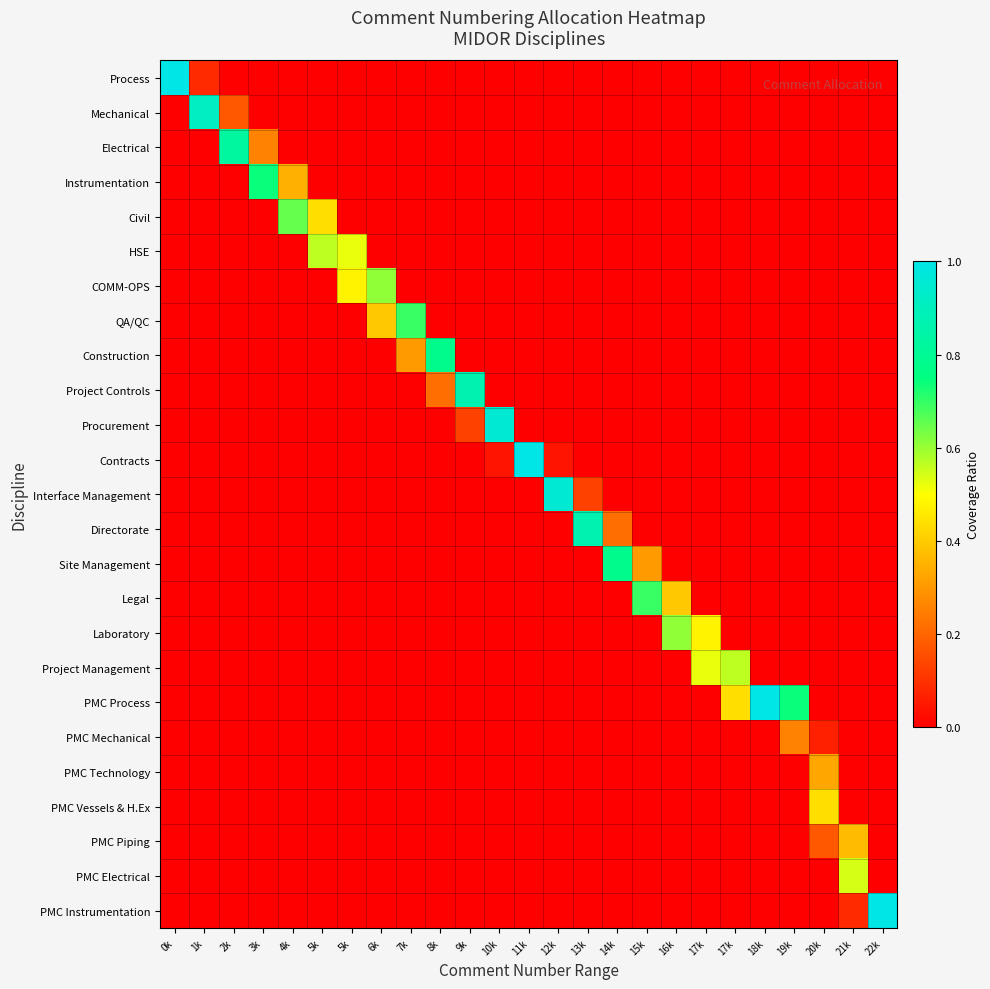

Reading left to right, what are all the values shown in this chart?

Process: 0k=1.0	1k=0.1	2k=0.0	3k=0.0	4k=0.0	5k=0.0	5k=0.0	6k=0.0	7k=0.0	8k=0.0	9k=0.0	10k=0.0	11k=0.0	12k=0.0	13k=0.0	14k=0.0	15k=0.0	16k=0.0	17k=0.0	17k=0.0	18k=0.0	19k=0.0	20k=0.0	21k=0.0	22k=0.0
Mechanical: 0k=0.0	1k=0.9	2k=0.2	3k=0.0	4k=0.0	5k=0.0	5k=0.0	6k=0.0	7k=0.0	8k=0.0	9k=0.0	10k=0.0	11k=0.0	12k=0.0	13k=0.0	14k=0.0	15k=0.0	16k=0.0	17k=0.0	17k=0.0	18k=0.0	19k=0.0	20k=0.0	21k=0.0	22k=0.0
Electrical: 0k=0.0	1k=0.0	2k=0.8	3k=0.3	4k=0.0	5k=0.0	5k=0.0	6k=0.0	7k=0.0	8k=0.0	9k=0.0	10k=0.0	11k=0.0	12k=0.0	13k=0.0	14k=0.0	15k=0.0	16k=0.0	17k=0.0	17k=0.0	18k=0.0	19k=0.0	20k=0.0	21k=0.0	22k=0.0
Instrumentation: 0k=0.0	1k=0.0	2k=0.0	3k=0.7	4k=0.3	5k=0.0	5k=0.0	6k=0.0	7k=0.0	8k=0.0	9k=0.0	10k=0.0	11k=0.0	12k=0.0	13k=0.0	14k=0.0	15k=0.0	16k=0.0	17k=0.0	17k=0.0	18k=0.0	19k=0.0	20k=0.0	21k=0.0	22k=0.0
Civil: 0k=0.0	1k=0.0	2k=0.0	3k=0.0	4k=0.7	5k=0.4	5k=0.0	6k=0.0	7k=0.0	8k=0.0	9k=0.0	10k=0.0	11k=0.0	12k=0.0	13k=0.0	14k=0.0	15k=0.0	16k=0.0	17k=0.0	17k=0.0	18k=0.0	19k=0.0	20k=0.0	21k=0.0	22k=0.0
HSE: 0k=0.0	1k=0.0	2k=0.0	3k=0.0	4k=0.0	5k=0.6	5k=0.5	6k=0.0	7k=0.0	8k=0.0	9k=0.0	10k=0.0	11k=0.0	12k=0.0	13k=0.0	14k=0.0	15k=0.0	16k=0.0	17k=0.0	17k=0.0	18k=0.0	19k=0.0	20k=0.0	21k=0.0	22k=0.0
COMM-OPS: 0k=0.0	1k=0.0	2k=0.0	3k=0.0	4k=0.0	5k=0.0	5k=0.5	6k=0.6	7k=0.0	8k=0.0	9k=0.0	10k=0.0	11k=0.0	12k=0.0	13k=0.0	14k=0.0	15k=0.0	16k=0.0	17k=0.0	17k=0.0	18k=0.0	19k=0.0	20k=0.0	21k=0.0	22k=0.0
QA/QC: 0k=0.0	1k=0.0	2k=0.0	3k=0.0	4k=0.0	5k=0.0	5k=0.0	6k=0.4	7k=0.7	8k=0.0	9k=0.0	10k=0.0	11k=0.0	12k=0.0	13k=0.0	14k=0.0	15k=0.0	16k=0.0	17k=0.0	17k=0.0	18k=0.0	19k=0.0	20k=0.0	21k=0.0	22k=0.0
Construction: 0k=0.0	1k=0.0	2k=0.0	3k=0.0	4k=0.0	5k=0.0	5k=0.0	6k=0.0	7k=0.3	8k=0.8	9k=0.0	10k=0.0	11k=0.0	12k=0.0	13k=0.0	14k=0.0	15k=0.0	16k=0.0	17k=0.0	17k=0.0	18k=0.0	19k=0.0	20k=0.0	21k=0.0	22k=0.0
Project Controls: 0k=0.0	1k=0.0	2k=0.0	3k=0.0	4k=0.0	5k=0.0	5k=0.0	6k=0.0	7k=0.0	8k=0.2	9k=0.9	10k=0.0	11k=0.0	12k=0.0	13k=0.0	14k=0.0	15k=0.0	16k=0.0	17k=0.0	17k=0.0	18k=0.0	19k=0.0	20k=0.0	21k=0.0	22k=0.0
Procurement: 0k=0.0	1k=0.0	2k=0.0	3k=0.0	4k=0.0	5k=0.0	5k=0.0	6k=0.0	7k=0.0	8k=0.0	9k=0.1	10k=1.0	11k=0.0	12k=0.0	13k=0.0	14k=0.0	15k=0.0	16k=0.0	17k=0.0	17k=0.0	18k=0.0	19k=0.0	20k=0.0	21k=0.0	22k=0.0
Contracts: 0k=0.0	1k=0.0	2k=0.0	3k=0.0	4k=0.0	5k=0.0	5k=0.0	6k=0.0	7k=0.0	8k=0.0	9k=0.0	10k=0.0	11k=1.0	12k=0.0	13k=0.0	14k=0.0	15k=0.0	16k=0.0	17k=0.0	17k=0.0	18k=0.0	19k=0.0	20k=0.0	21k=0.0	22k=0.0
Interface Management: 0k=0.0	1k=0.0	2k=0.0	3k=0.0	4k=0.0	5k=0.0	5k=0.0	6k=0.0	7k=0.0	8k=0.0	9k=0.0	10k=0.0	11k=0.0	12k=1.0	13k=0.1	14k=0.0	15k=0.0	16k=0.0	17k=0.0	17k=0.0	18k=0.0	19k=0.0	20k=0.0	21k=0.0	22k=0.0
Directorate: 0k=0.0	1k=0.0	2k=0.0	3k=0.0	4k=0.0	5k=0.0	5k=0.0	6k=0.0	7k=0.0	8k=0.0	9k=0.0	10k=0.0	11k=0.0	12k=0.0	13k=0.9	14k=0.2	15k=0.0	16k=0.0	17k=0.0	17k=0.0	18k=0.0	19k=0.0	20k=0.0	21k=0.0	22k=0.0
Site Management: 0k=0.0	1k=0.0	2k=0.0	3k=0.0	4k=0.0	5k=0.0	5k=0.0	6k=0.0	7k=0.0	8k=0.0	9k=0.0	10k=0.0	11k=0.0	12k=0.0	13k=0.0	14k=0.8	15k=0.3	16k=0.0	17k=0.0	17k=0.0	18k=0.0	19k=0.0	20k=0.0	21k=0.0	22k=0.0
Legal: 0k=0.0	1k=0.0	2k=0.0	3k=0.0	4k=0.0	5k=0.0	5k=0.0	6k=0.0	7k=0.0	8k=0.0	9k=0.0	10k=0.0	11k=0.0	12k=0.0	13k=0.0	14k=0.0	15k=0.7	16k=0.4	17k=0.0	17k=0.0	18k=0.0	19k=0.0	20k=0.0	21k=0.0	22k=0.0
Laboratory: 0k=0.0	1k=0.0	2k=0.0	3k=0.0	4k=0.0	5k=0.0	5k=0.0	6k=0.0	7k=0.0	8k=0.0	9k=0.0	10k=0.0	11k=0.0	12k=0.0	13k=0.0	14k=0.0	15k=0.0	16k=0.6	17k=0.5	17k=0.0	18k=0.0	19k=0.0	20k=0.0	21k=0.0	22k=0.0
Project Management: 0k=0.0	1k=0.0	2k=0.0	3k=0.0	4k=0.0	5k=0.0	5k=0.0	6k=0.0	7k=0.0	8k=0.0	9k=0.0	10k=0.0	11k=0.0	12k=0.0	13k=0.0	14k=0.0	15k=0.0	16k=0.0	17k=0.5	17k=0.6	18k=0.0	19k=0.0	20k=0.0	21k=0.0	22k=0.0
PMC Process: 0k=0.0	1k=0.0	2k=0.0	3k=0.0	4k=0.0	5k=0.0	5k=0.0	6k=0.0	7k=0.0	8k=0.0	9k=0.0	10k=0.0	11k=0.0	12k=0.0	13k=0.0	14k=0.0	15k=0.0	16k=0.0	17k=0.0	17k=0.4	18k=1.0	19k=0.7	20k=0.0	21k=0.0	22k=0.0
PMC Mechanical: 0k=0.0	1k=0.0	2k=0.0	3k=0.0	4k=0.0	5k=0.0	5k=0.0	6k=0.0	7k=0.0	8k=0.0	9k=0.0	10k=0.0	11k=0.0	12k=0.0	13k=0.0	14k=0.0	15k=0.0	16k=0.0	17k=0.0	17k=0.0	18k=0.0	19k=0.3	20k=0.1	21k=0.0	22k=0.0
PMC Technology: 0k=0.0	1k=0.0	2k=0.0	3k=0.0	4k=0.0	5k=0.0	5k=0.0	6k=0.0	7k=0.0	8k=0.0	9k=0.0	10k=0.0	11k=0.0	12k=0.0	13k=0.0	14k=0.0	15k=0.0	16k=0.0	17k=0.0	17k=0.0	18k=0.0	19k=0.0	20k=0.3	21k=0.0	22k=0.0
PMC Vessels & H.Ex: 0k=0.0	1k=0.0	2k=0.0	3k=0.0	4k=0.0	5k=0.0	5k=0.0	6k=0.0	7k=0.0	8k=0.0	9k=0.0	10k=0.0	11k=0.0	12k=0.0	13k=0.0	14k=0.0	15k=0.0	16k=0.0	17k=0.0	17k=0.0	18k=0.0	19k=0.0	20k=0.4	21k=0.0	22k=0.0
PMC Piping: 0k=0.0	1k=0.0	2k=0.0	3k=0.0	4k=0.0	5k=0.0	5k=0.0	6k=0.0	7k=0.0	8k=0.0	9k=0.0	10k=0.0	11k=0.0	12k=0.0	13k=0.0	14k=0.0	15k=0.0	16k=0.0	17k=0.0	17k=0.0	18k=0.0	19k=0.0	20k=0.2	21k=0.4	22k=0.0
PMC Electrical: 0k=0.0	1k=0.0	2k=0.0	3k=0.0	4k=0.0	5k=0.0	5k=0.0	6k=0.0	7k=0.0	8k=0.0	9k=0.0	10k=0.0	11k=0.0	12k=0.0	13k=0.0	14k=0.0	15k=0.0	16k=0.0	17k=0.0	17k=0.0	18k=0.0	19k=0.0	20k=0.0	21k=0.5	22k=0.0
PMC Instrumentation: 0k=0.0	1k=0.0	2k=0.0	3k=0.0	4k=0.0	5k=0.0	5k=0.0	6k=0.0	7k=0.0	8k=0.0	9k=0.0	10k=0.0	11k=0.0	12k=0.0	13k=0.0	14k=0.0	15k=0.0	16k=0.0	17k=0.0	17k=0.0	18k=0.0	19k=0.0	20k=0.0	21k=0.1	22k=1.0